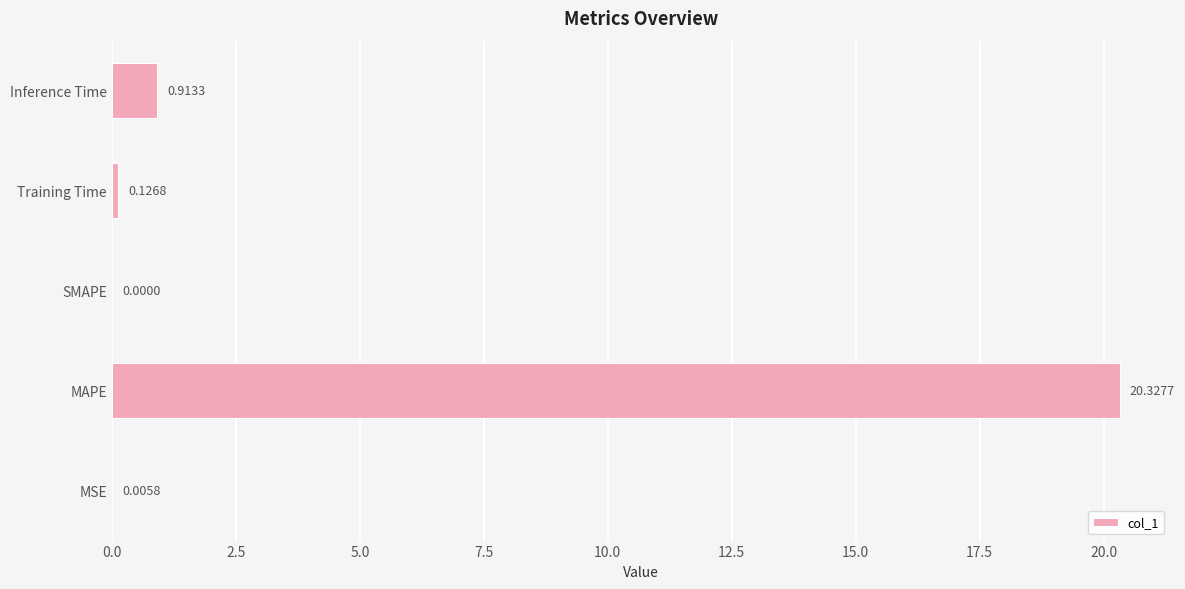

Are the bars horizontal?

Yes